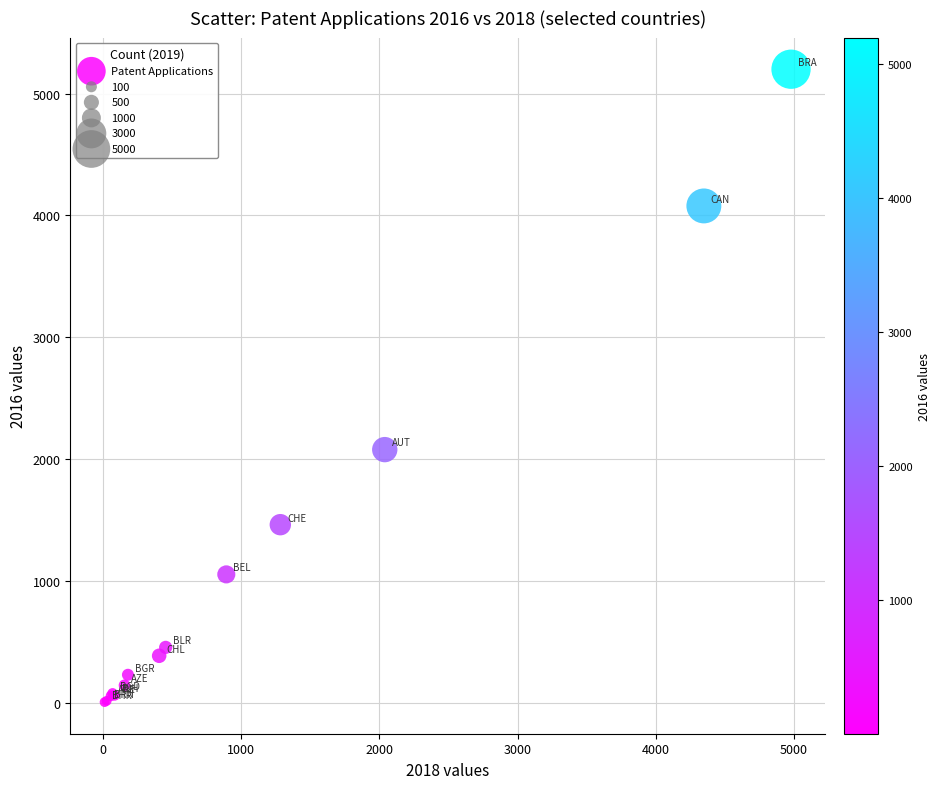

What Y value in the scatter plot is closest to 2603?

2078